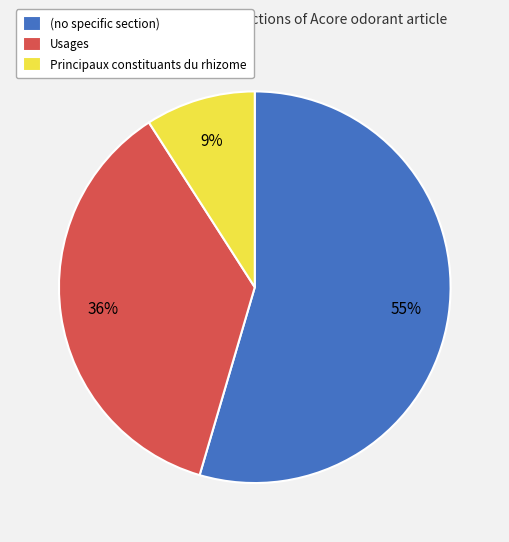

To the nearest percent, what percentage of the pie is (no specific section)?

55%